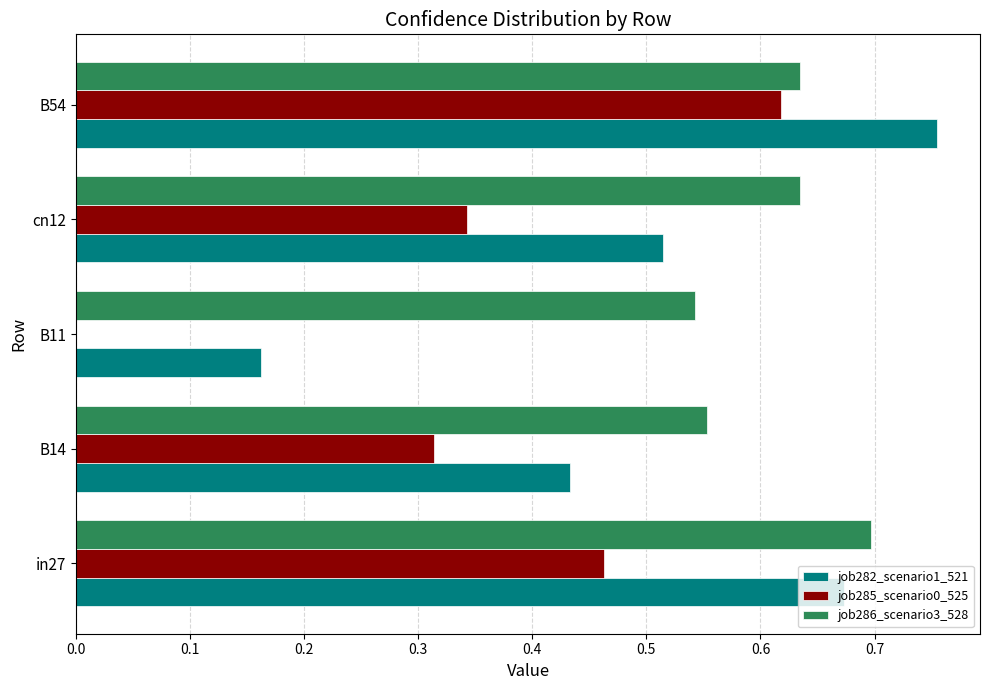

Which series has the largest total across all categories?

job286_scenario3_528